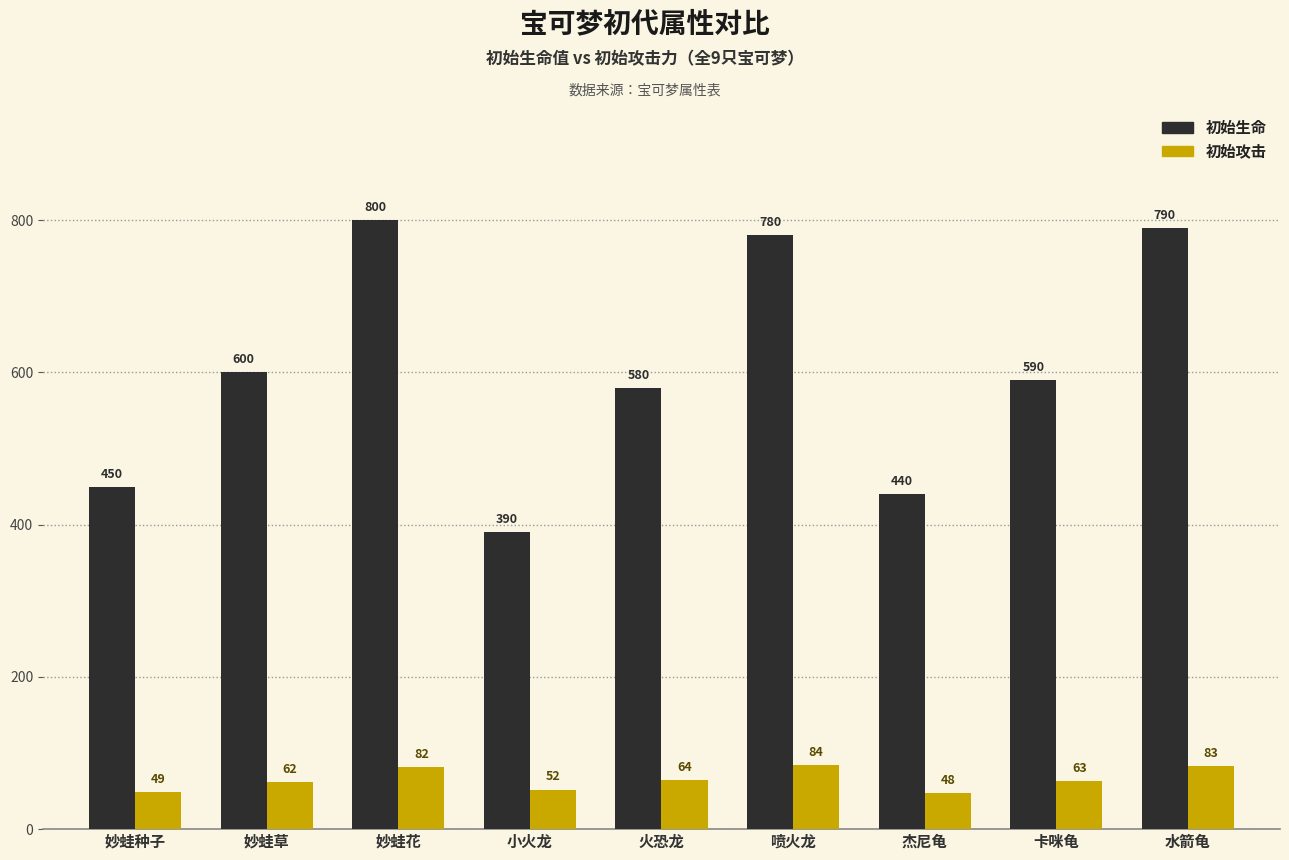

Rank the series by their average value, from lowest to highest.

初始攻击, 初始生命